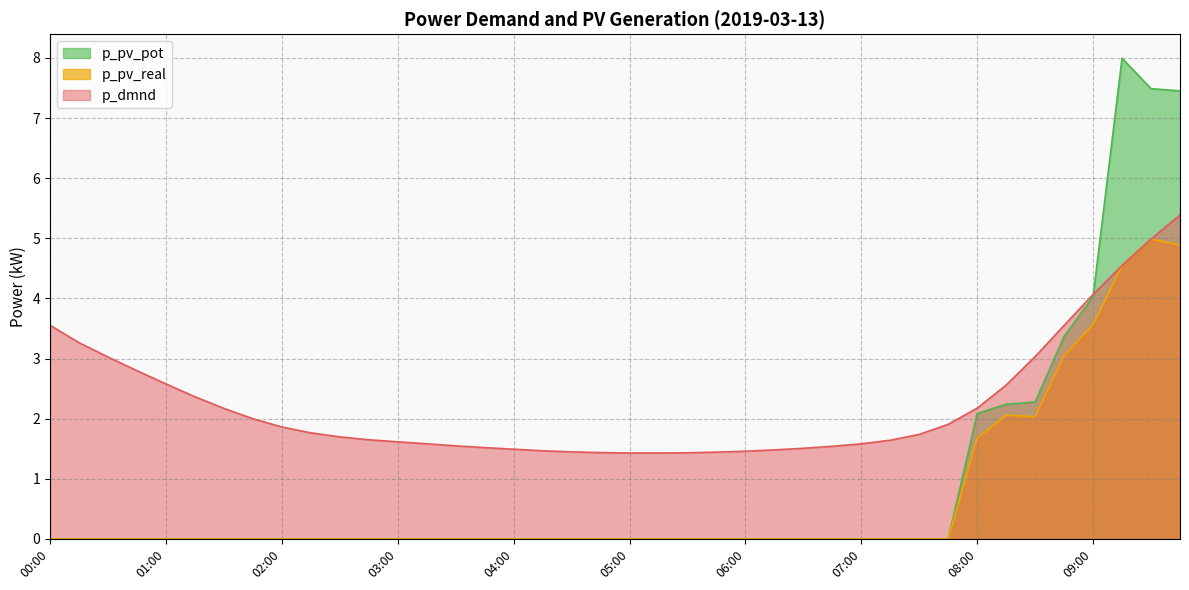

How many interior local peaks does the p_pv_real series have?

2